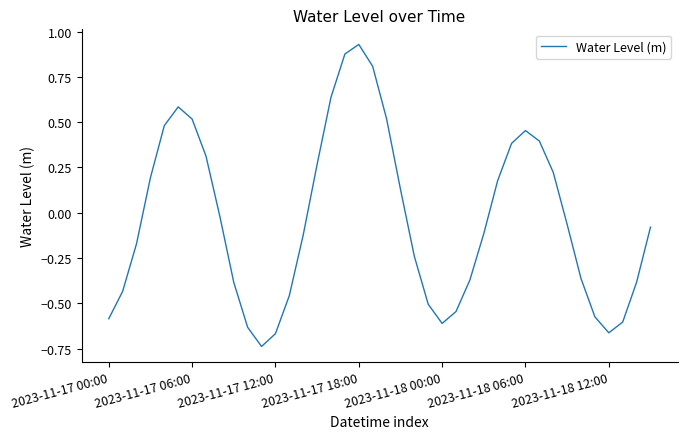

What is the difference between the maximum and minimum values?

1.7